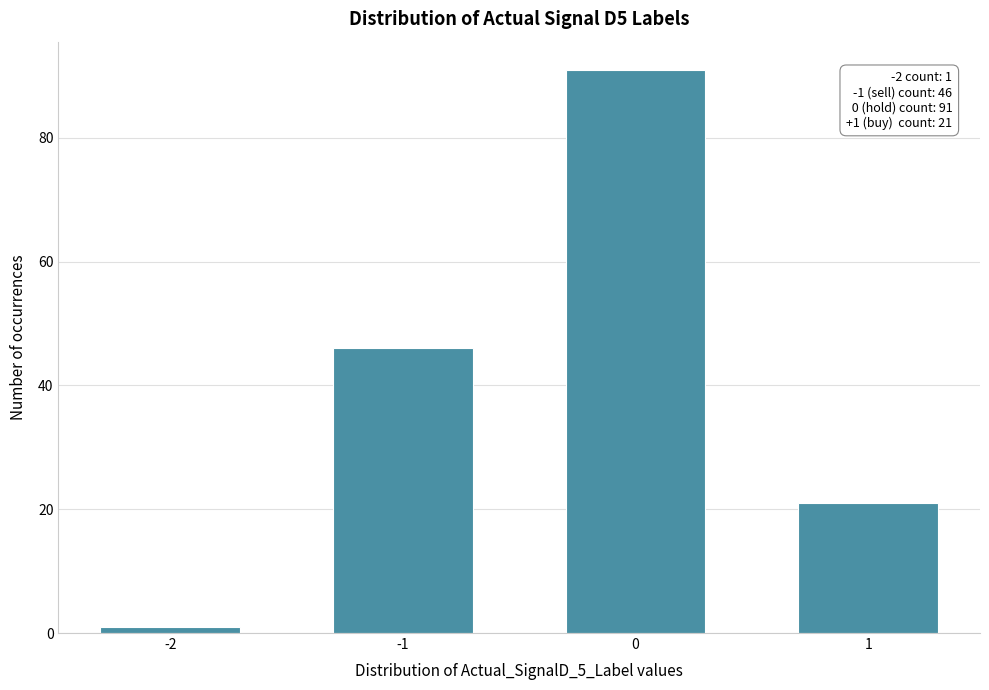

Reading left to right, transcribe all the data shown in this chart.

-2=1	-1=46	0=91	1=21